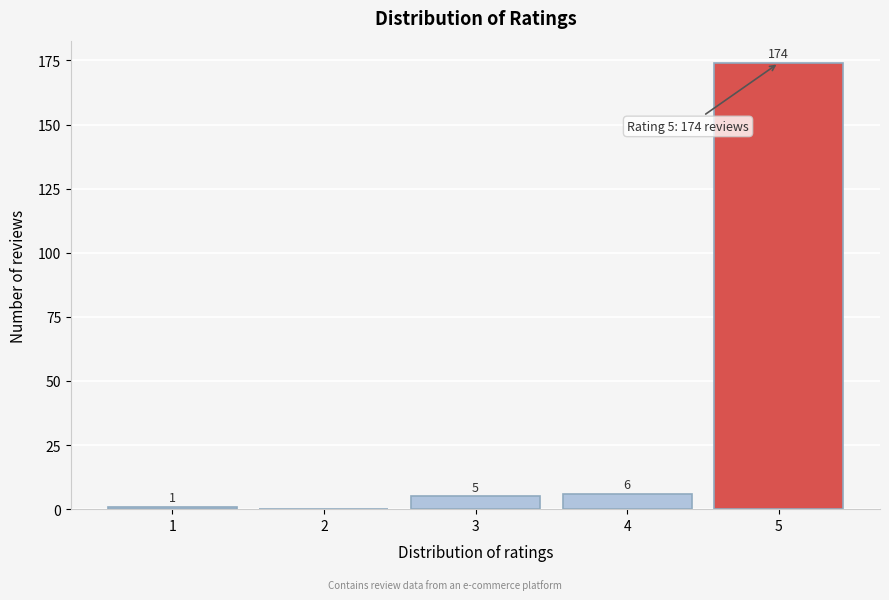

Reading left to right, what are all the values shown in this chart?

1=1	2=0	3=5	4=6	5=174